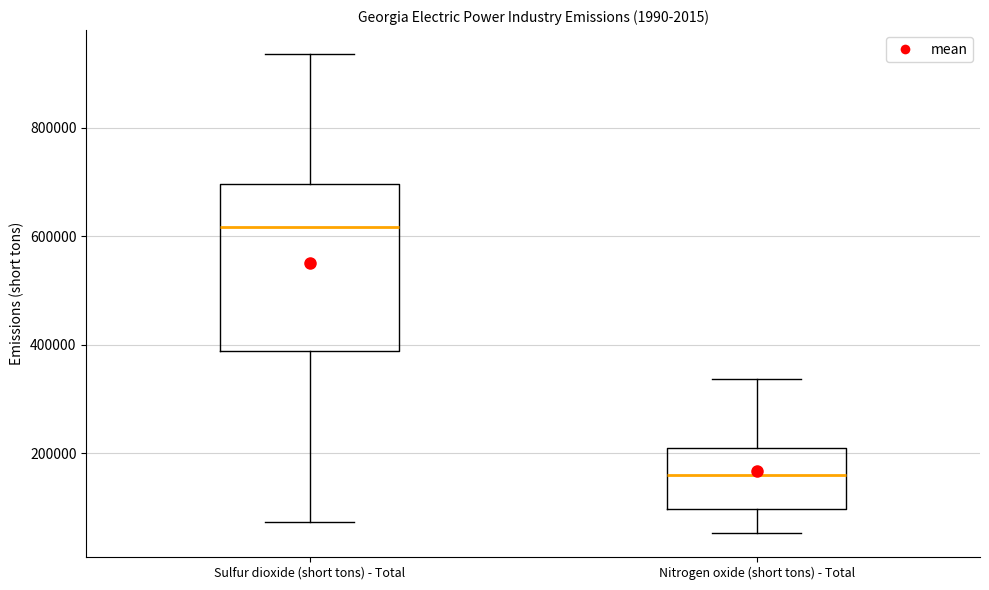

Reading left to right, read every box against the y-axis: the position of its median line, the range the box covers, and the ends of its whiskers. The values are not printed on the chart, so give them approximately, as read against the axis.

Sulfur dioxide (short tons) - Total: median 620000, box 380000 to 700000, whiskers 80000 to 940000
Nitrogen oxide (short tons) - Total: median 160000, box 100000 to 200000, whiskers 60000 to 340000